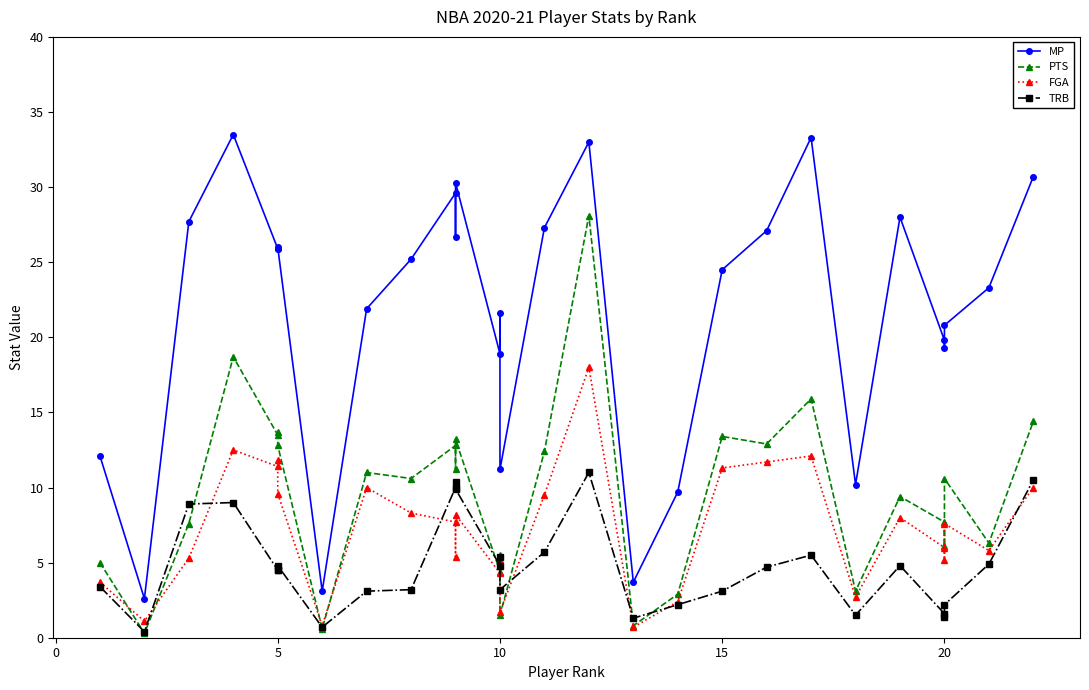

At how many categories does at least one series exceed 6?

27